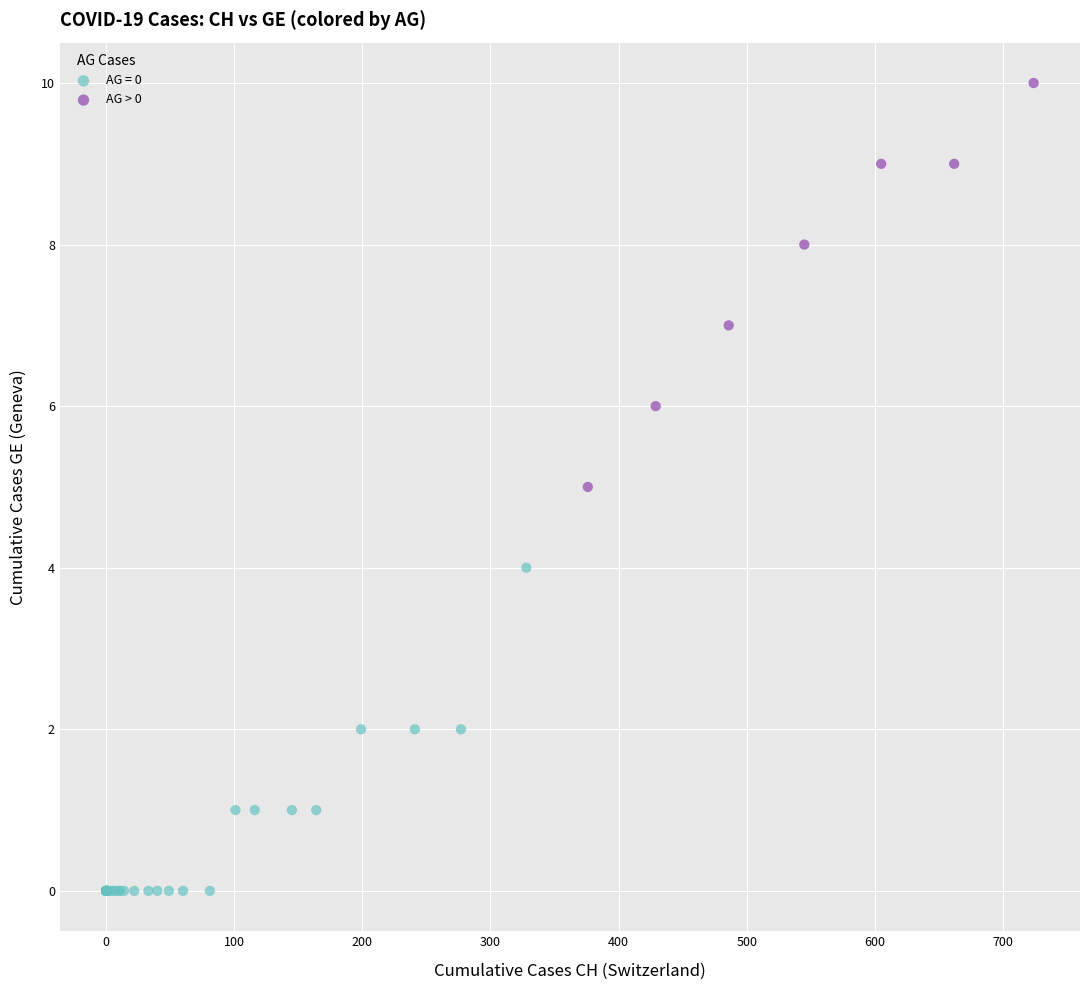

Which series reaches the minimum Y coordinate?

AG = 0